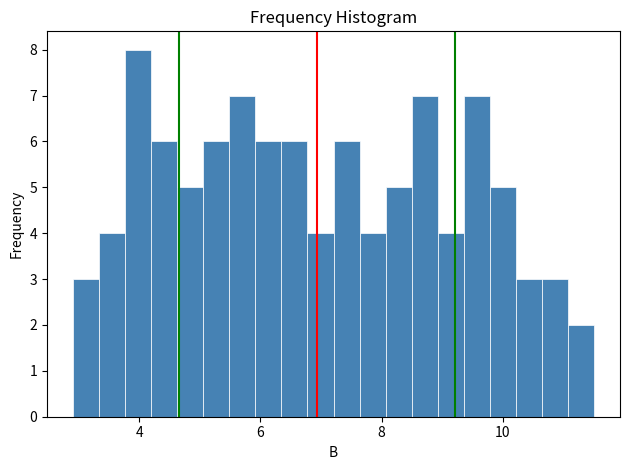

Around what value on the x-axis is the tallest bar? Give the approximate position of its centre, as read against the axis.

4.0